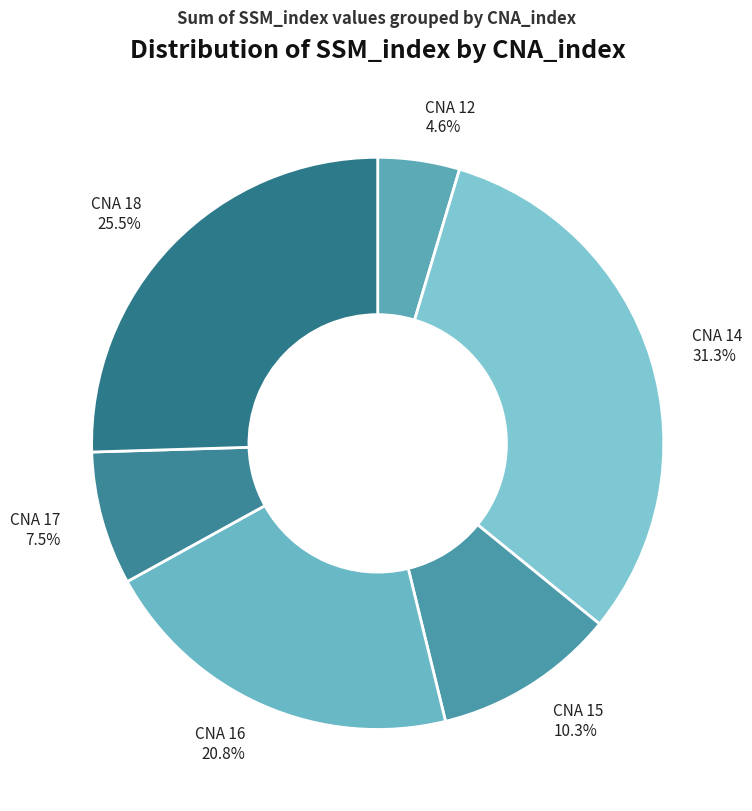

What is the smallest slice in the pie chart?

CNA 12